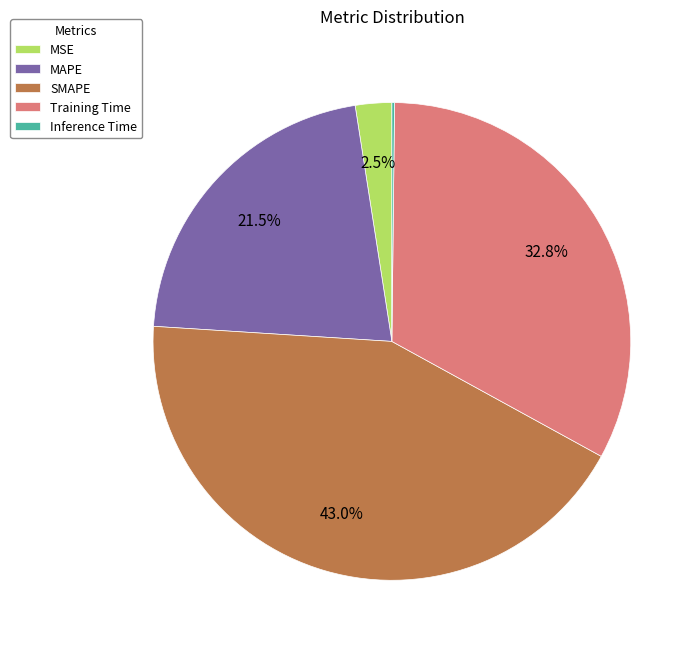

Does any single category account for the majority?

No